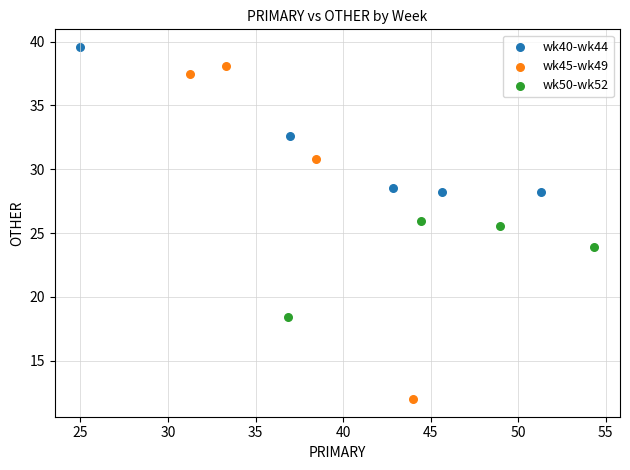

Which series reaches the maximum Y coordinate?

wk40-wk44